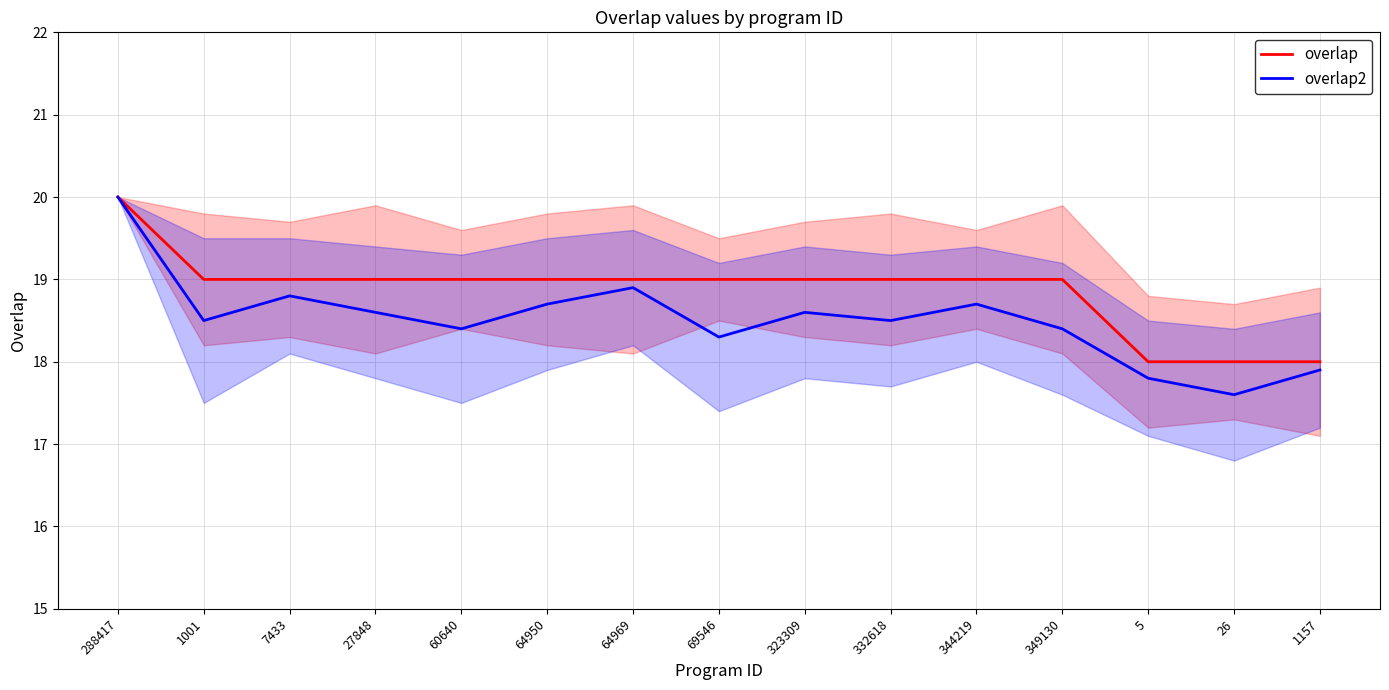

True or false: overlap2 and overlap cross at least once.

False